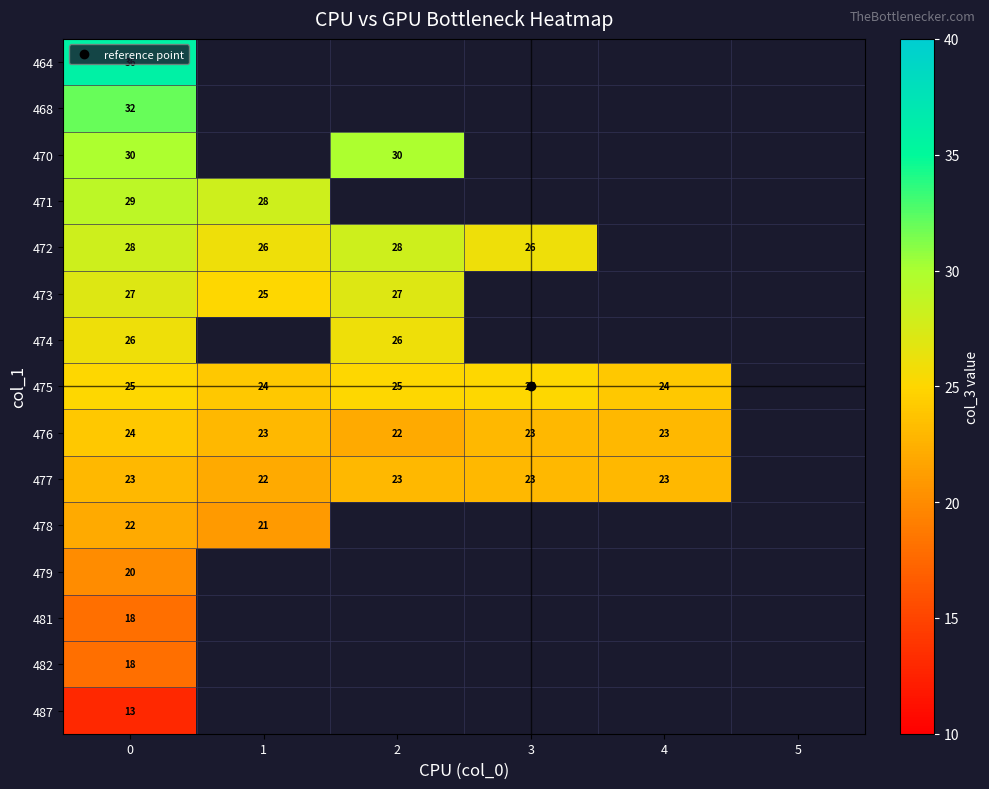

The 475 series shows 25.0 at 3. True or false?

True